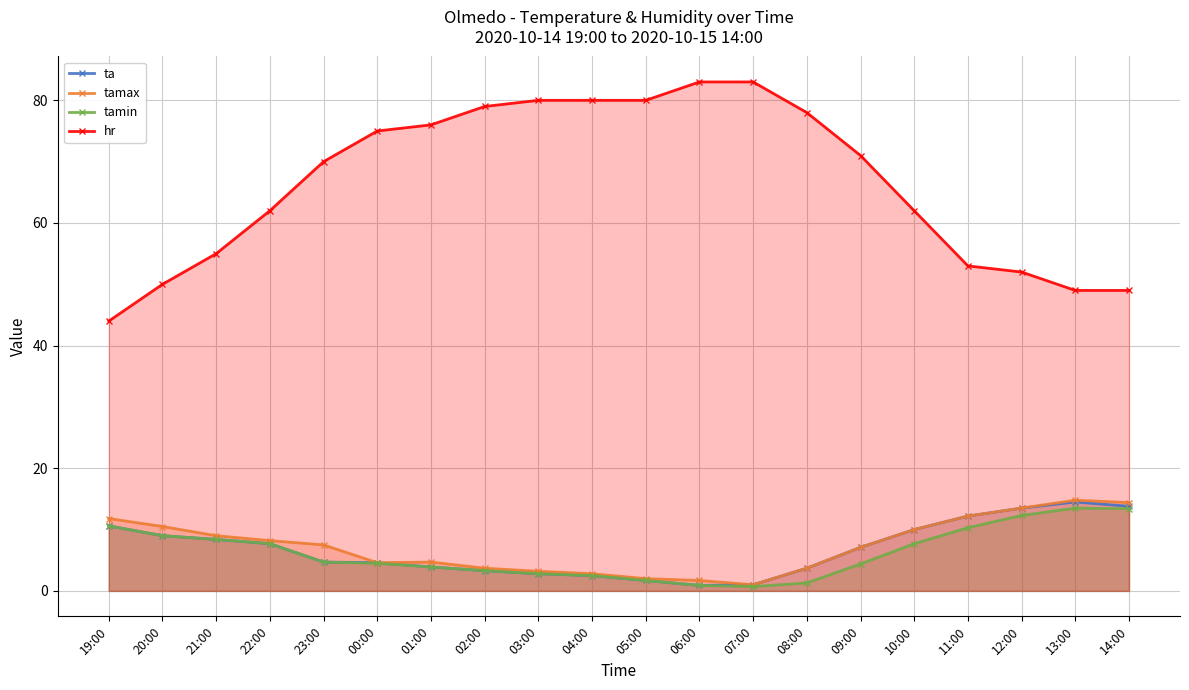

What is the lowest value of the hr series?

44.0